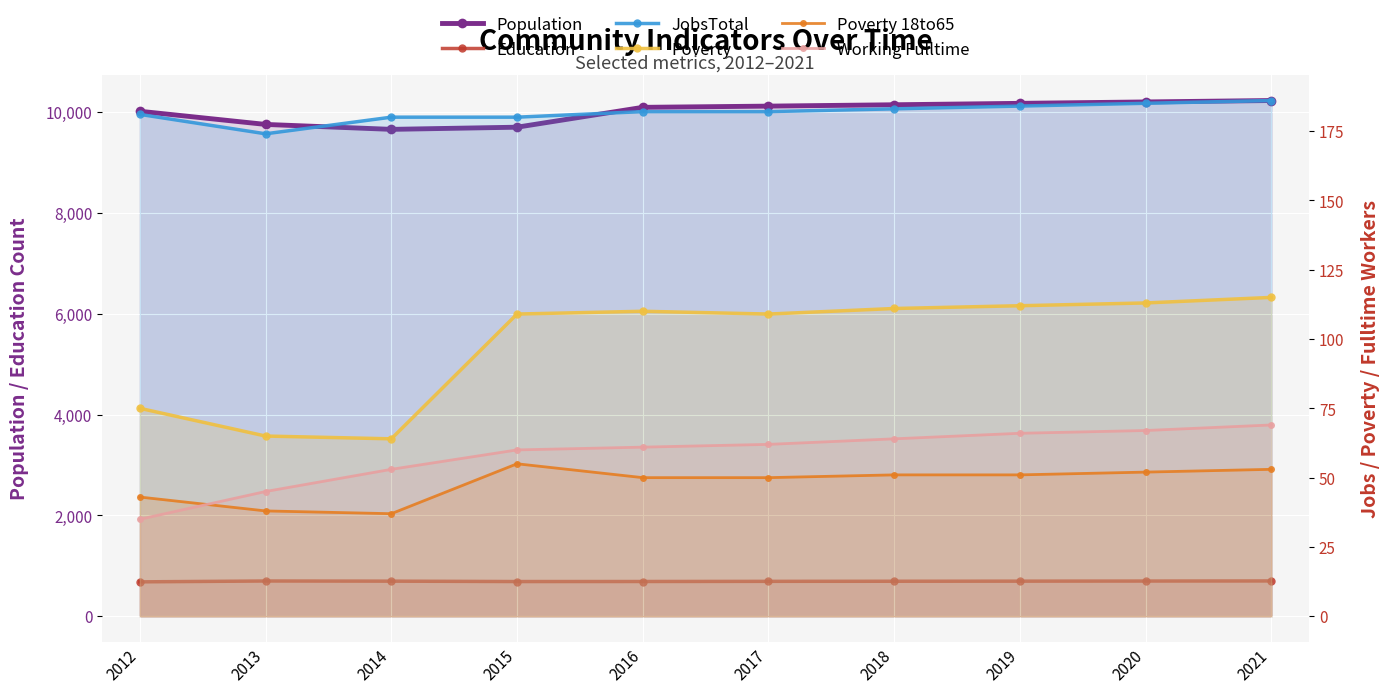

At which label does Working Fulltime reach its peak?

2021